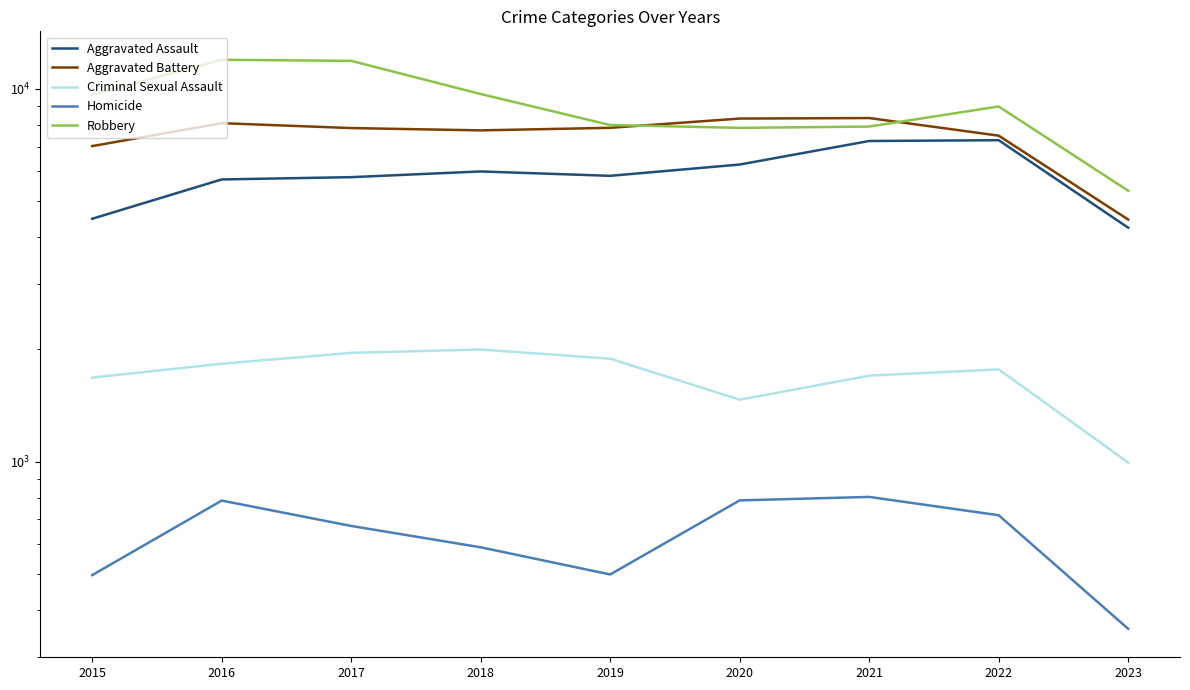

What is the total value across all series at 2016?

28373